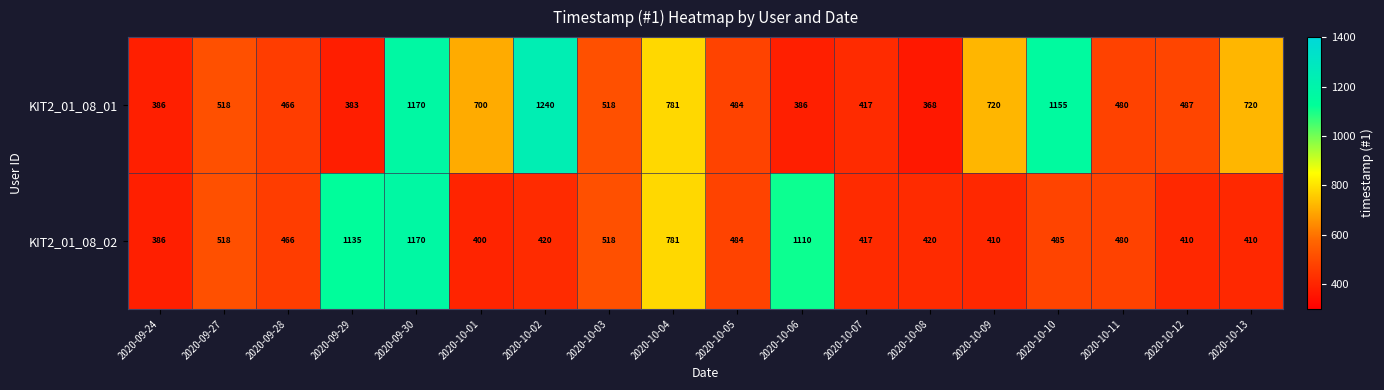

At which category is the sum across all series the highest?

2020-09-30